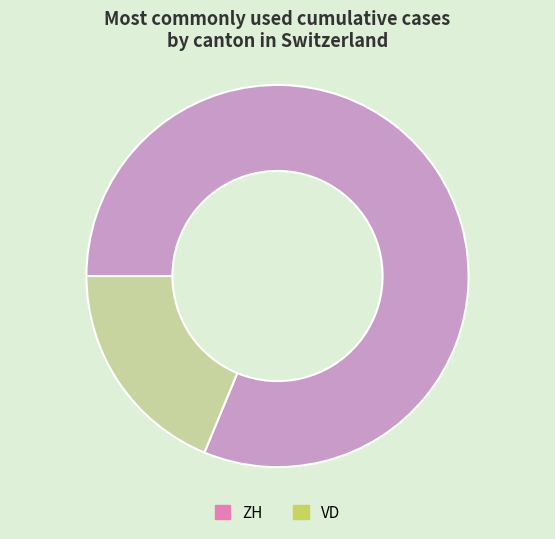

How many slices are in this pie chart?

2